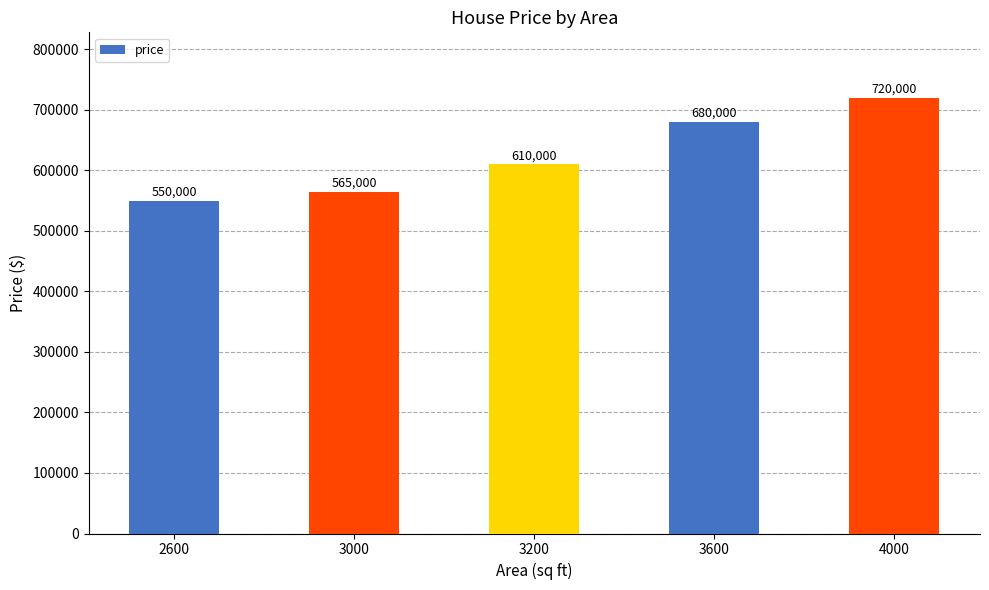

List the labels in order of value, smallest first.

2600, 3000, 3200, 3600, 4000